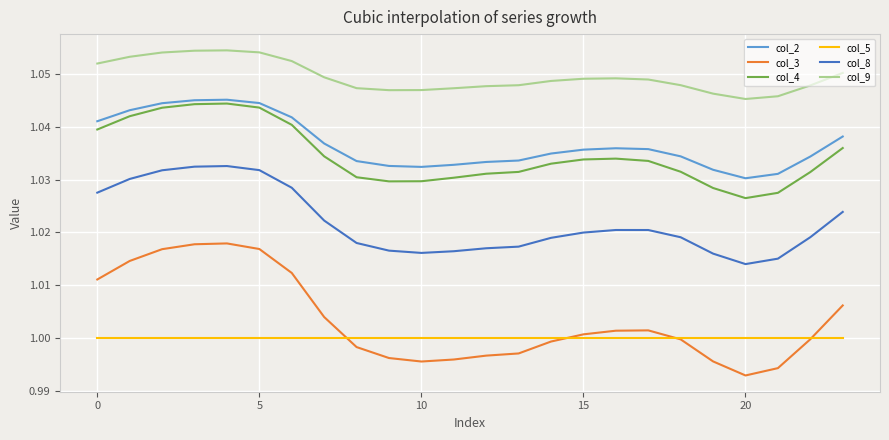

Which series has the widest spread of values?

col_3